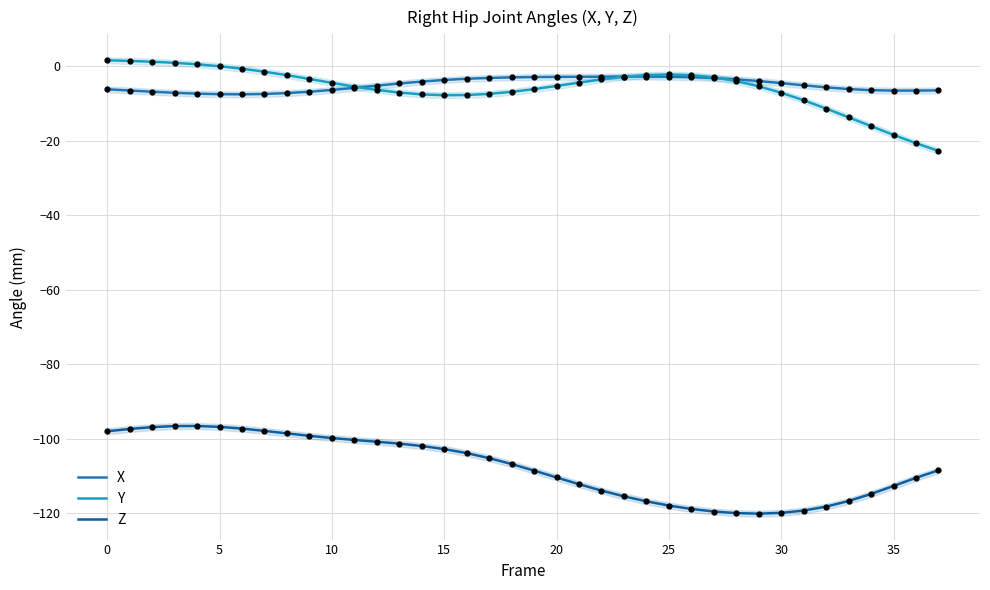

At how many categories does at least one series exceed -85?

38